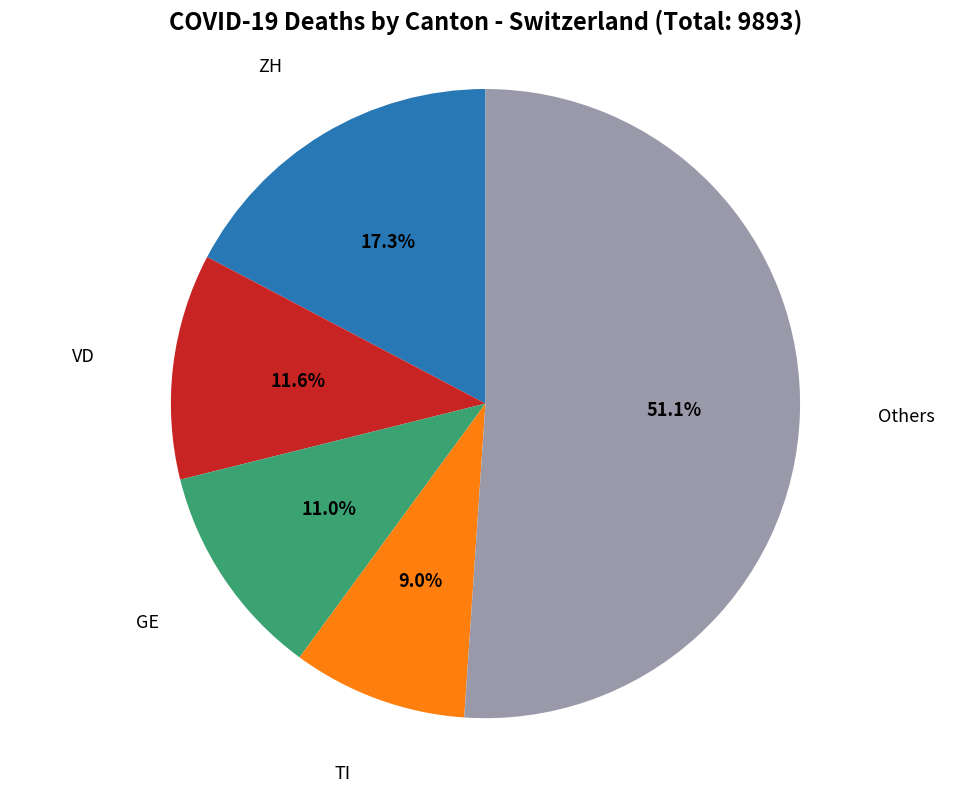

Is there a majority slice in this chart?

Yes